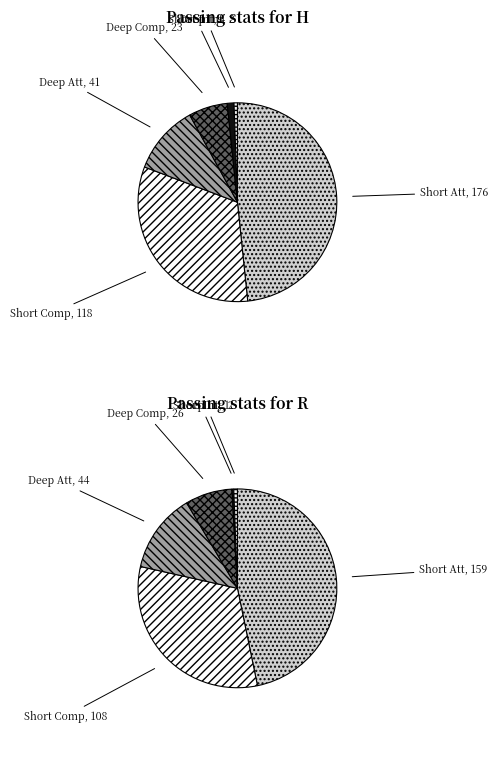

Which series has the largest range (max minus min)?

Short Att